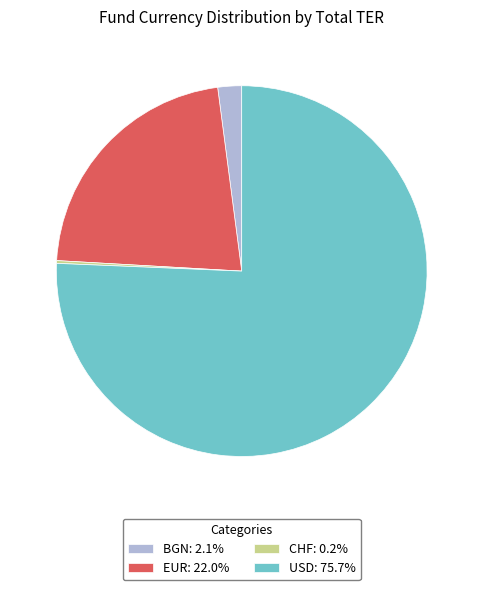

What is the ratio of the value at USD: 75.7% to the value at EUR: 22.0%?

3.4